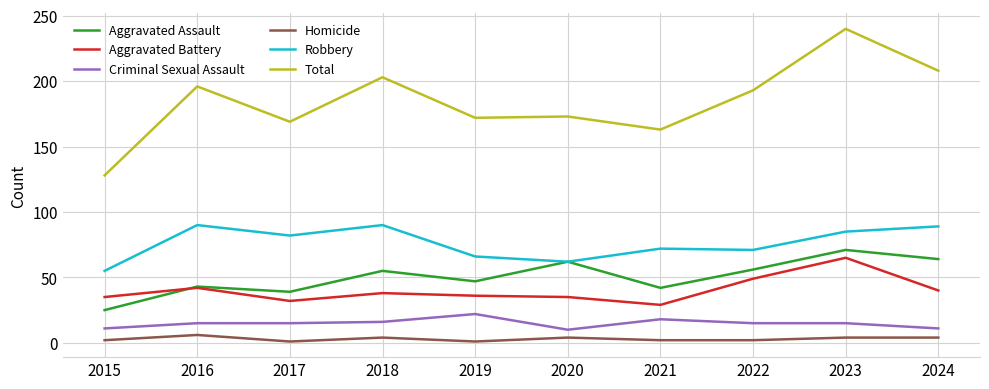

Does the chart have visible grid lines?

Yes